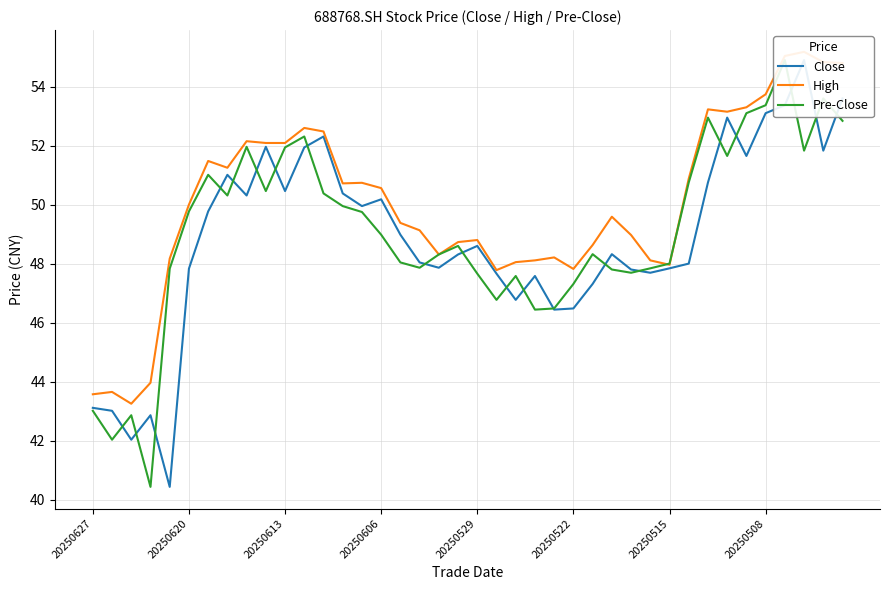

What is the minimum value shown in the chart?

40.4